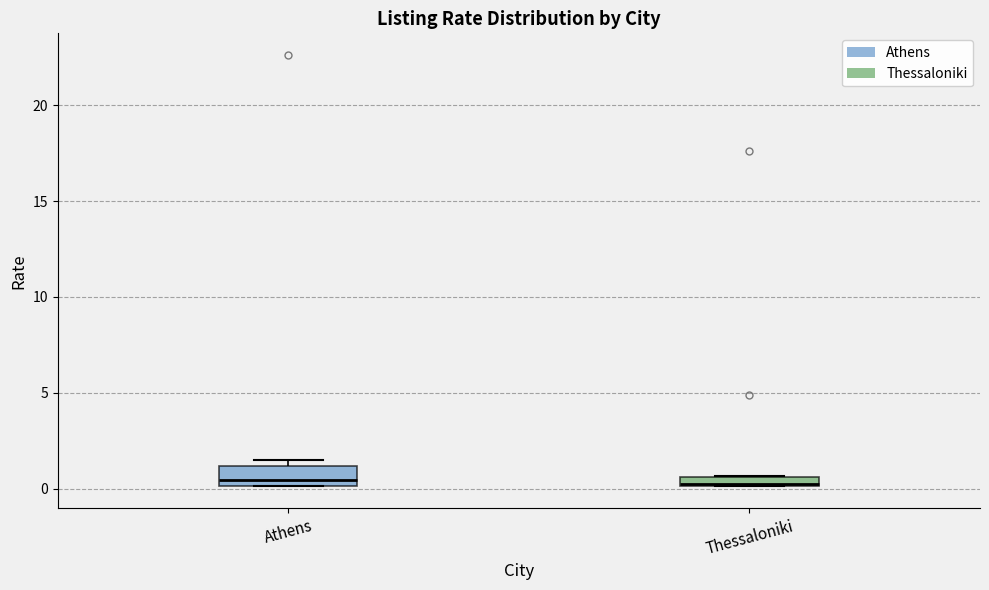

Comparing the boxes themselves (not the whiskers), which one is the tallest?

Athens